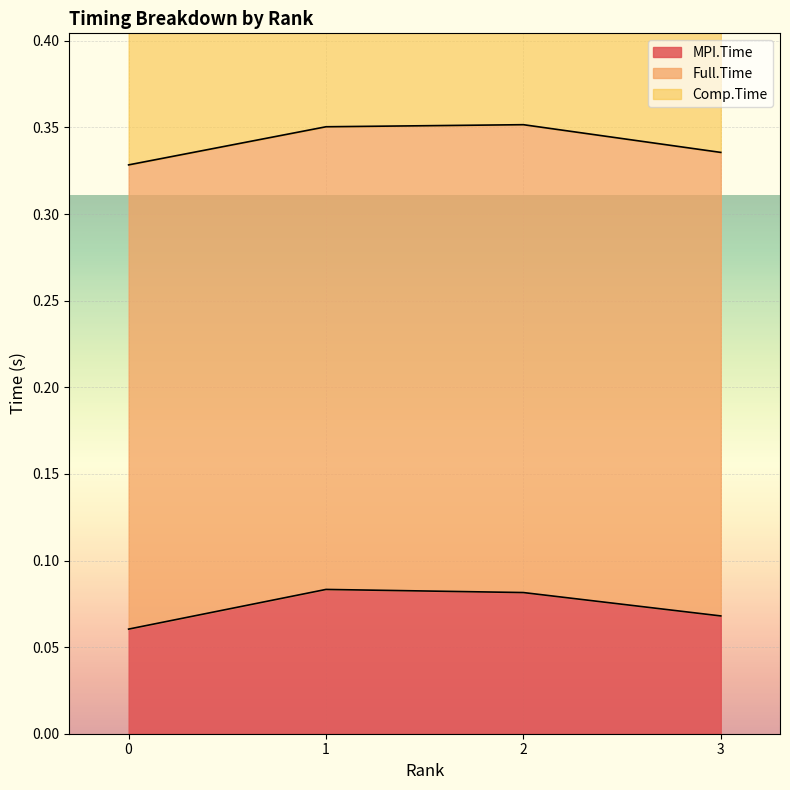

What is the minimum value shown in the chart?

0.1